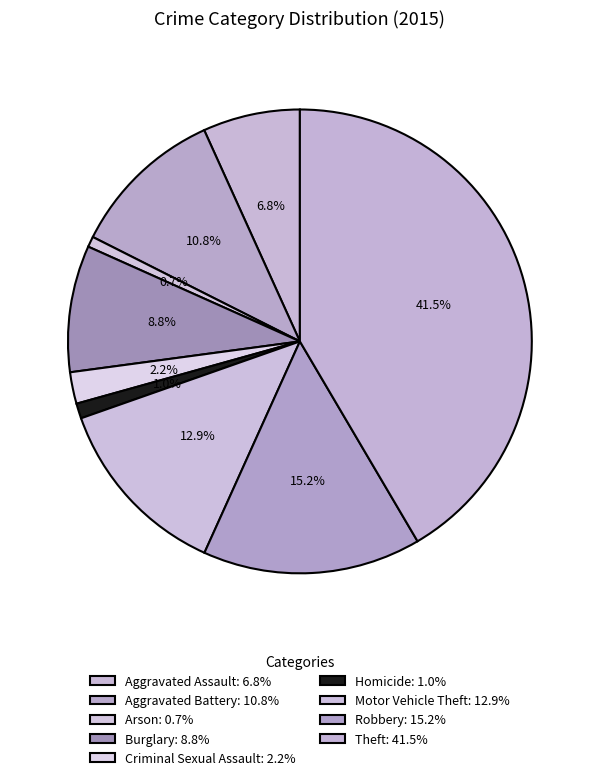

The Theft slice represents 42% of the pie. True or false?

True